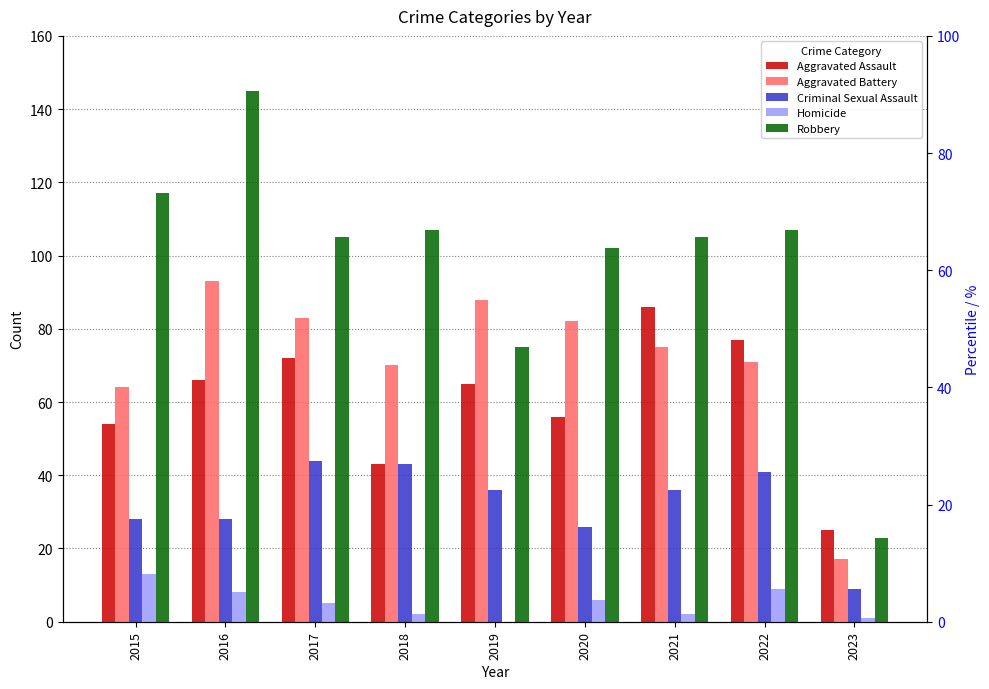

What are all the series names shown in the legend?

Aggravated Assault, Aggravated Battery, Criminal Sexual Assault, Homicide, Robbery